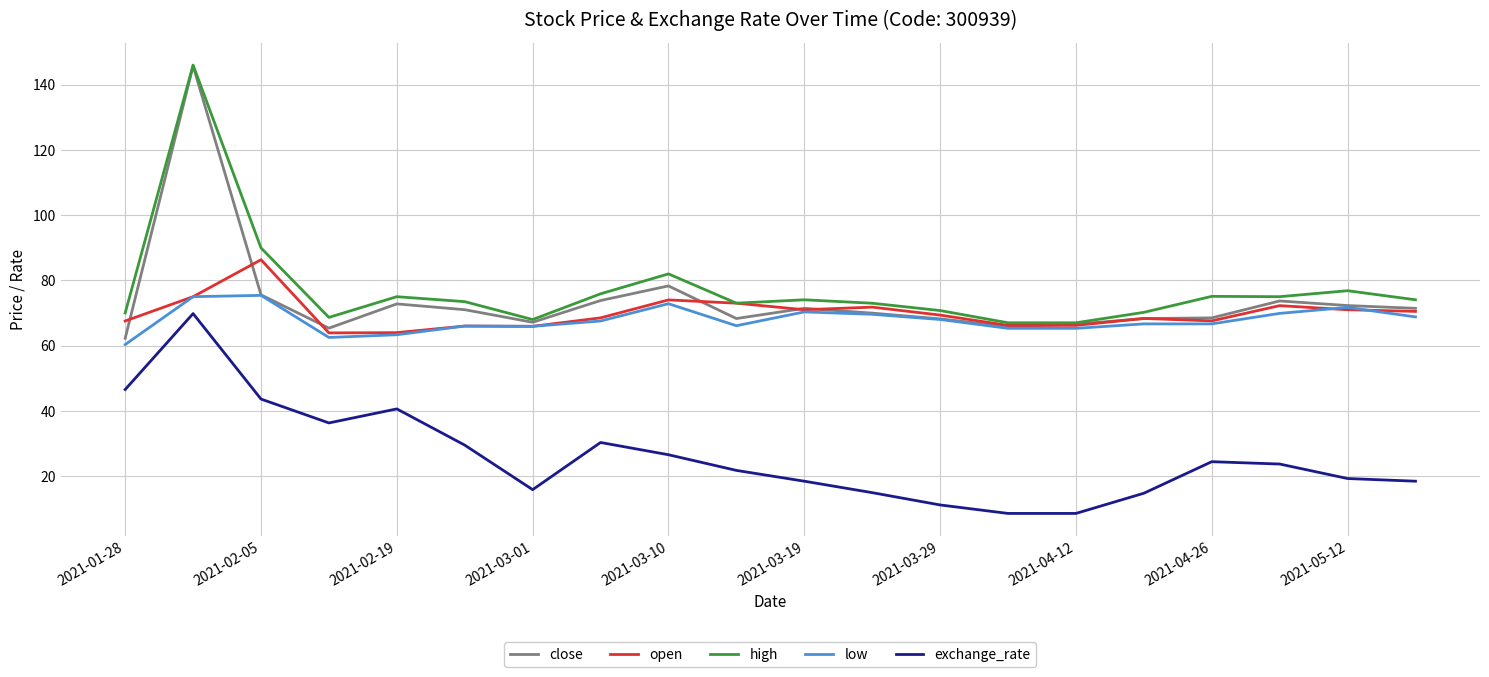

What is the minimum value shown in the chart?

8.6